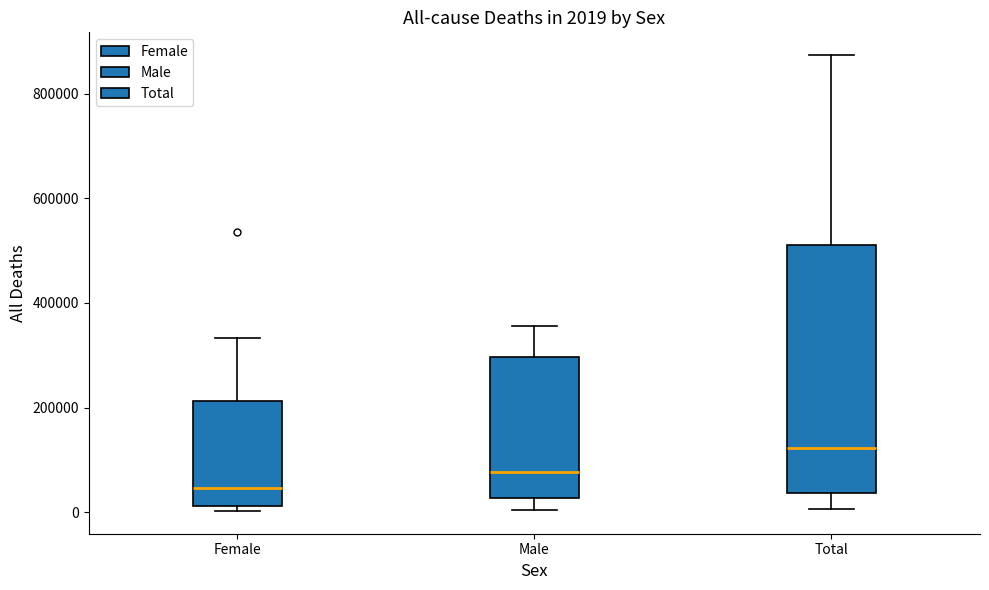

Comparing the boxes themselves (not the whiskers), which one is the tallest?

Total